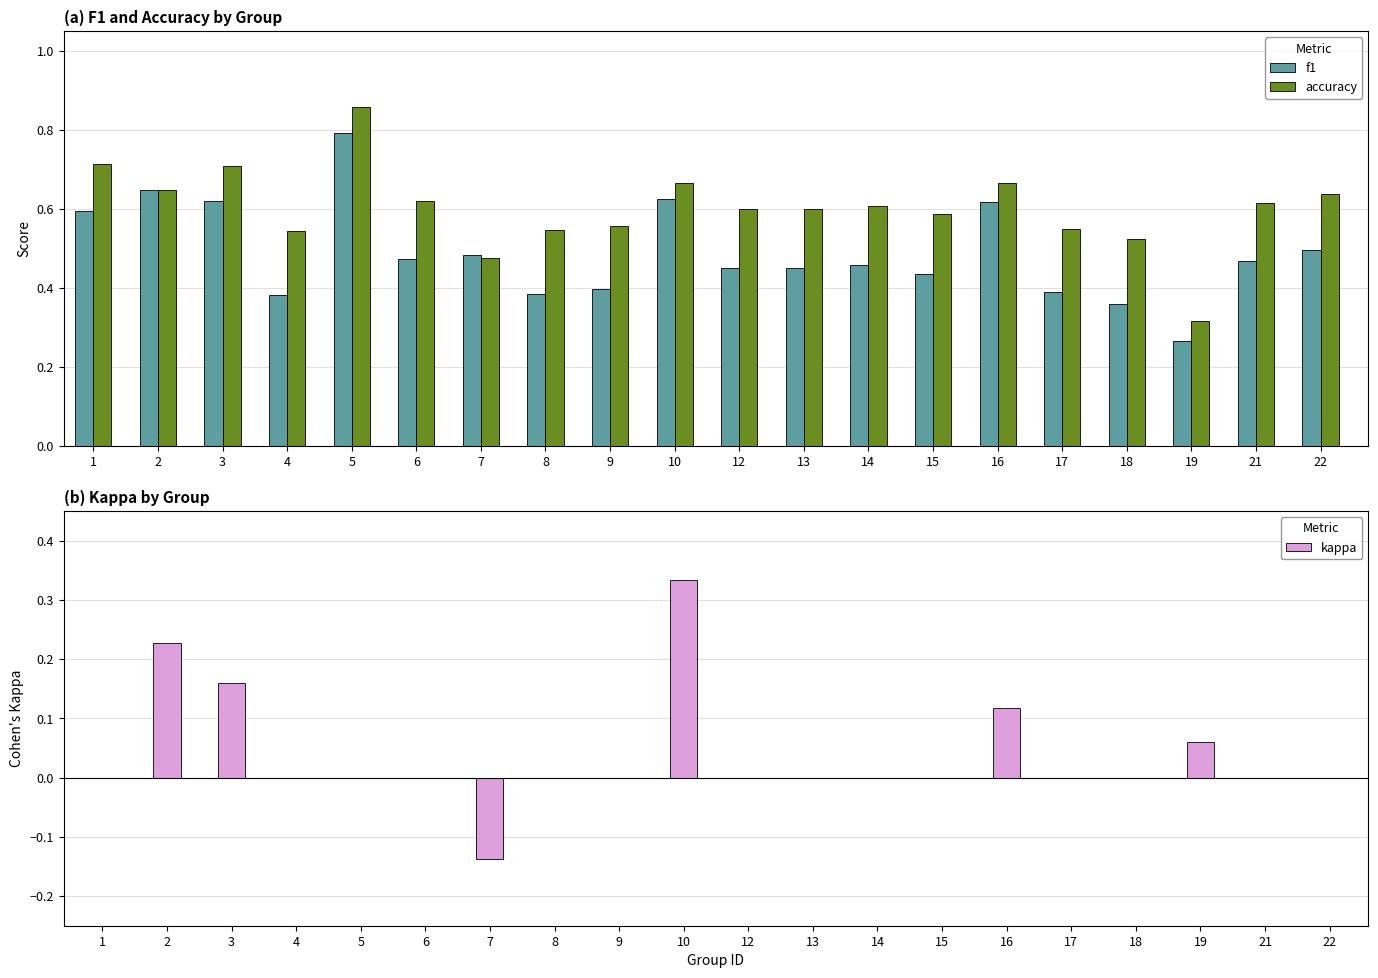

The value of kappa at 1 is 0.0. True or false?

True